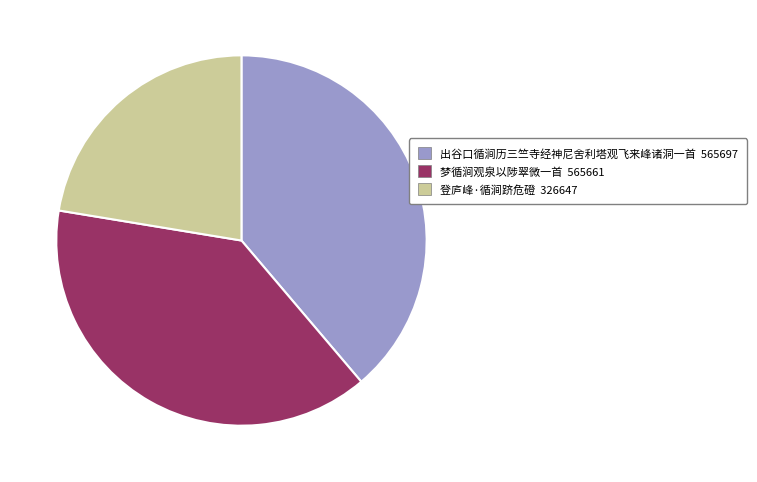

Is 登庐峰·循涧跻危磴 the majority of the pie?

No